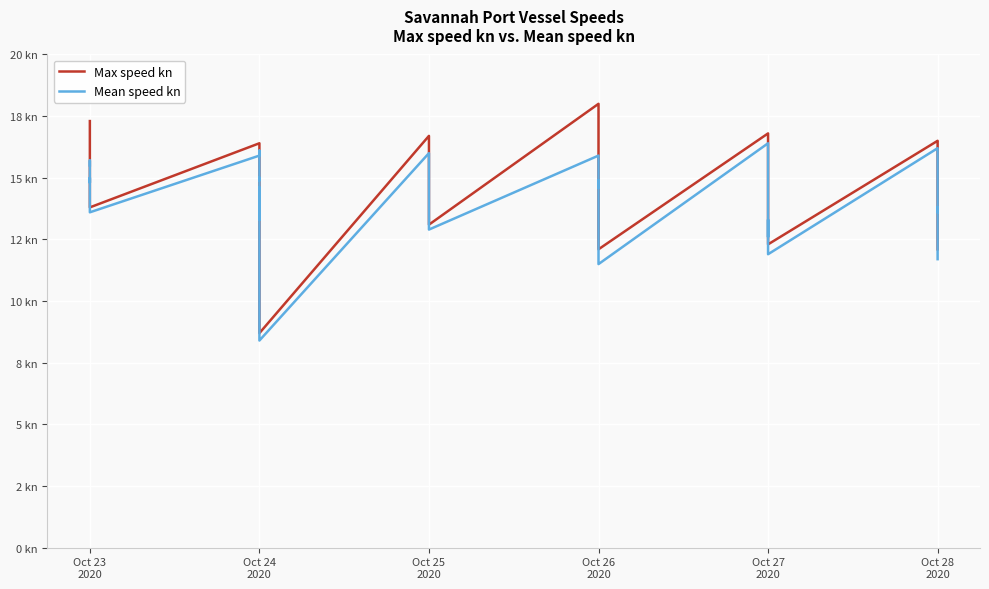

True or false: Max speed kn and Mean speed kn cross at least once.

False